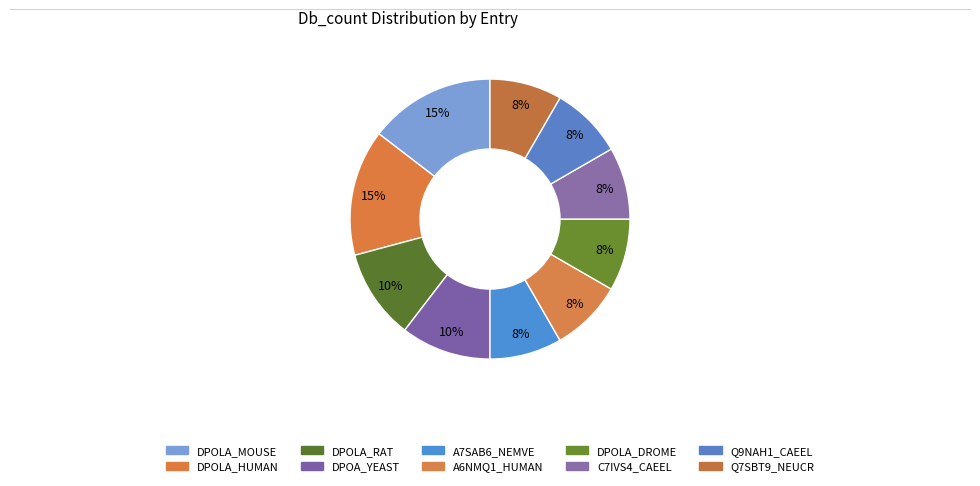

Combined, do DPOLA_MOUSE and DPOA_YEAST account for over 50%?

No